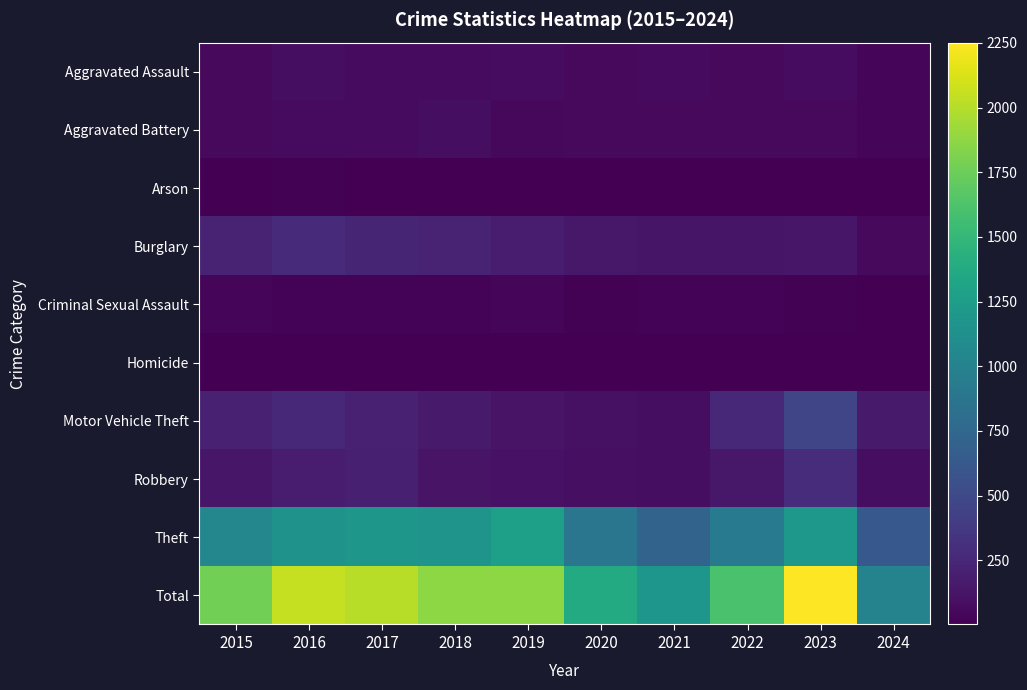

What is the minimum value shown in the chart?

2